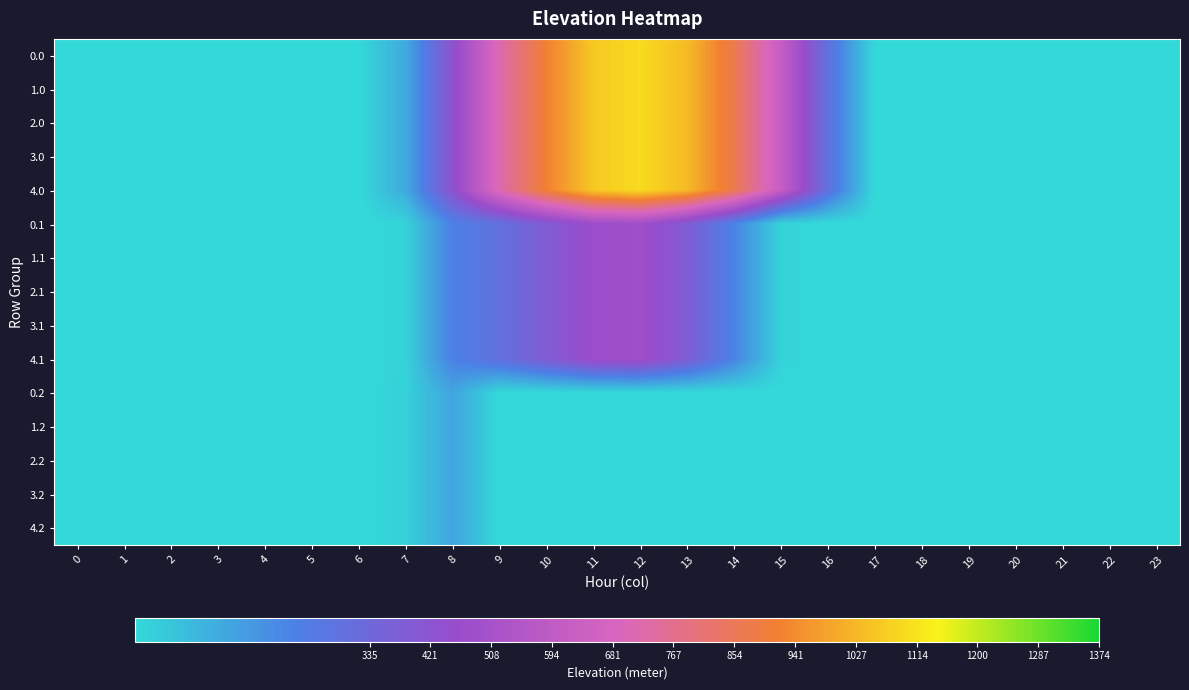

Reading left to right, extract all data points from this chart.

0.0: 0=0.0	1=0.0	2=0.0	3=0.0	4=0.0	5=0.0	6=0.0	7=120.6	8=430.3	9=716.9	10=916.2	11=1060.3	12=1096.7	13=1032.9	14=870.6	15=615.9	16=294.5	17=0.0	18=0.0	19=0.0	20=0.0	21=0.0	22=0.0	23=0.0
1.0: 0=0.0	1=0.0	2=0.0	3=0.0	4=0.0	5=0.0	6=0.0	7=120.6	8=430.3	9=716.9	10=916.2	11=1060.3	12=1096.7	13=1032.9	14=870.6	15=615.9	16=294.5	17=0.0	18=0.0	19=0.0	20=0.0	21=0.0	22=0.0	23=0.0
2.0: 0=0.0	1=0.0	2=0.0	3=0.0	4=0.0	5=0.0	6=0.0	7=120.6	8=430.3	9=716.9	10=916.2	11=1060.3	12=1096.7	13=1032.9	14=870.6	15=615.9	16=294.5	17=0.0	18=0.0	19=0.0	20=0.0	21=0.0	22=0.0	23=0.0
3.0: 0=0.0	1=0.0	2=0.0	3=0.0	4=0.0	5=0.0	6=0.0	7=120.6	8=430.3	9=716.9	10=916.2	11=1060.3	12=1096.7	13=1032.9	14=870.6	15=615.9	16=294.5	17=0.0	18=0.0	19=0.0	20=0.0	21=0.0	22=0.0	23=0.0
4.0: 0=0.0	1=0.0	2=0.0	3=0.0	4=0.0	5=0.0	6=0.0	7=120.6	8=430.3	9=716.9	10=916.2	11=1060.3	12=1096.7	13=1032.9	14=870.6	15=615.9	16=294.5	17=0.0	18=0.0	19=0.0	20=0.0	21=0.0	22=0.0	23=0.0
0.1: 0=0.0	1=0.0	2=0.0	3=0.0	4=0.0	5=0.0	6=0.0	7=17.7	8=227.5	9=295.9	10=388.1	11=471.7	12=485.4	13=382.7	14=219.2	15=17.3	16=0.0	17=0.0	18=0.0	19=0.0	20=0.0	21=0.0	22=0.0	23=0.0
1.1: 0=0.0	1=0.0	2=0.0	3=0.0	4=0.0	5=0.0	6=0.0	7=17.7	8=227.5	9=295.9	10=388.1	11=471.7	12=485.4	13=382.7	14=219.2	15=17.3	16=0.0	17=0.0	18=0.0	19=0.0	20=0.0	21=0.0	22=0.0	23=0.0
2.1: 0=0.0	1=0.0	2=0.0	3=0.0	4=0.0	5=0.0	6=0.0	7=17.7	8=227.5	9=295.9	10=388.1	11=471.7	12=485.4	13=382.7	14=219.2	15=17.3	16=0.0	17=0.0	18=0.0	19=0.0	20=0.0	21=0.0	22=0.0	23=0.0
3.1: 0=0.0	1=0.0	2=0.0	3=0.0	4=0.0	5=0.0	6=0.0	7=17.7	8=227.5	9=295.9	10=388.1	11=471.7	12=485.4	13=382.7	14=219.2	15=17.3	16=0.0	17=0.0	18=0.0	19=0.0	20=0.0	21=0.0	22=0.0	23=0.0
4.1: 0=0.0	1=0.0	2=0.0	3=0.0	4=0.0	5=0.0	6=0.0	7=17.7	8=227.5	9=295.9	10=388.1	11=471.7	12=485.4	13=382.7	14=219.2	15=17.3	16=0.0	17=0.0	18=0.0	19=0.0	20=0.0	21=0.0	22=0.0	23=0.0
0.2: 0=0.0	1=0.0	2=0.0	3=0.0	4=0.0	5=0.0	6=0.0	7=22.3	8=134.2	9=0.0	10=0.0	11=0.0	12=0.0	13=0.0	14=0.0	15=0.0	16=0.0	17=0.0	18=0.0	19=0.0	20=0.0	21=0.0	22=0.0	23=0.0
1.2: 0=0.0	1=0.0	2=0.0	3=0.0	4=0.0	5=0.0	6=0.0	7=22.3	8=134.2	9=0.0	10=0.0	11=0.0	12=0.0	13=0.0	14=0.0	15=0.0	16=0.0	17=0.0	18=0.0	19=0.0	20=0.0	21=0.0	22=0.0	23=0.0
2.2: 0=0.0	1=0.0	2=0.0	3=0.0	4=0.0	5=0.0	6=0.0	7=22.3	8=134.2	9=0.0	10=0.0	11=0.0	12=0.0	13=0.0	14=0.0	15=0.0	16=0.0	17=0.0	18=0.0	19=0.0	20=0.0	21=0.0	22=0.0	23=0.0
3.2: 0=0.0	1=0.0	2=0.0	3=0.0	4=0.0	5=0.0	6=0.0	7=22.3	8=134.2	9=0.0	10=0.0	11=0.0	12=0.0	13=0.0	14=0.0	15=0.0	16=0.0	17=0.0	18=0.0	19=0.0	20=0.0	21=0.0	22=0.0	23=0.0
4.2: 0=0.0	1=0.0	2=0.0	3=0.0	4=0.0	5=0.0	6=0.0	7=22.3	8=134.2	9=0.0	10=0.0	11=0.0	12=0.0	13=0.0	14=0.0	15=0.0	16=0.0	17=0.0	18=0.0	19=0.0	20=0.0	21=0.0	22=0.0	23=0.0